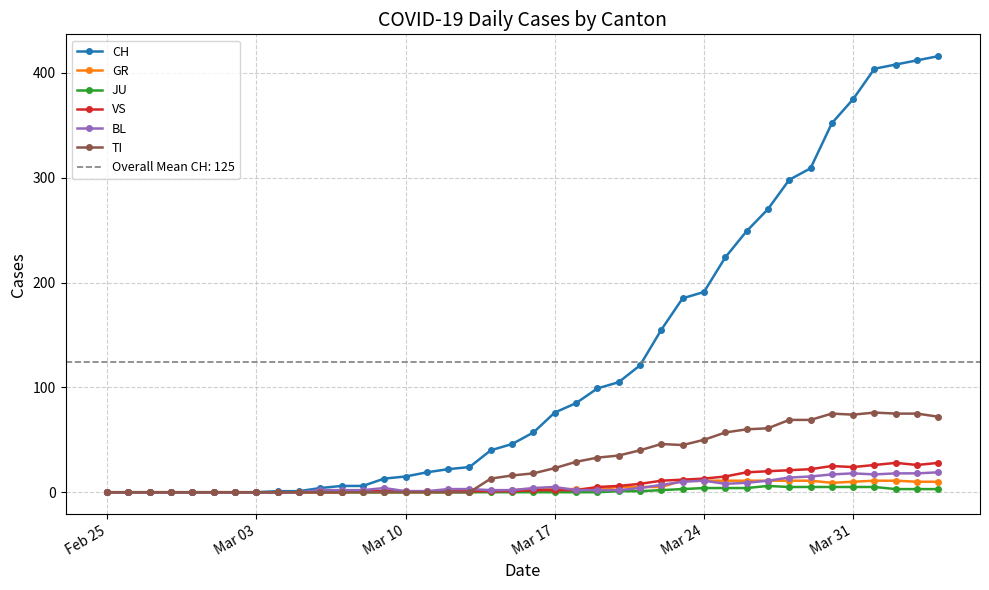

Is it true that CH equals 587 at Mar 31?

False